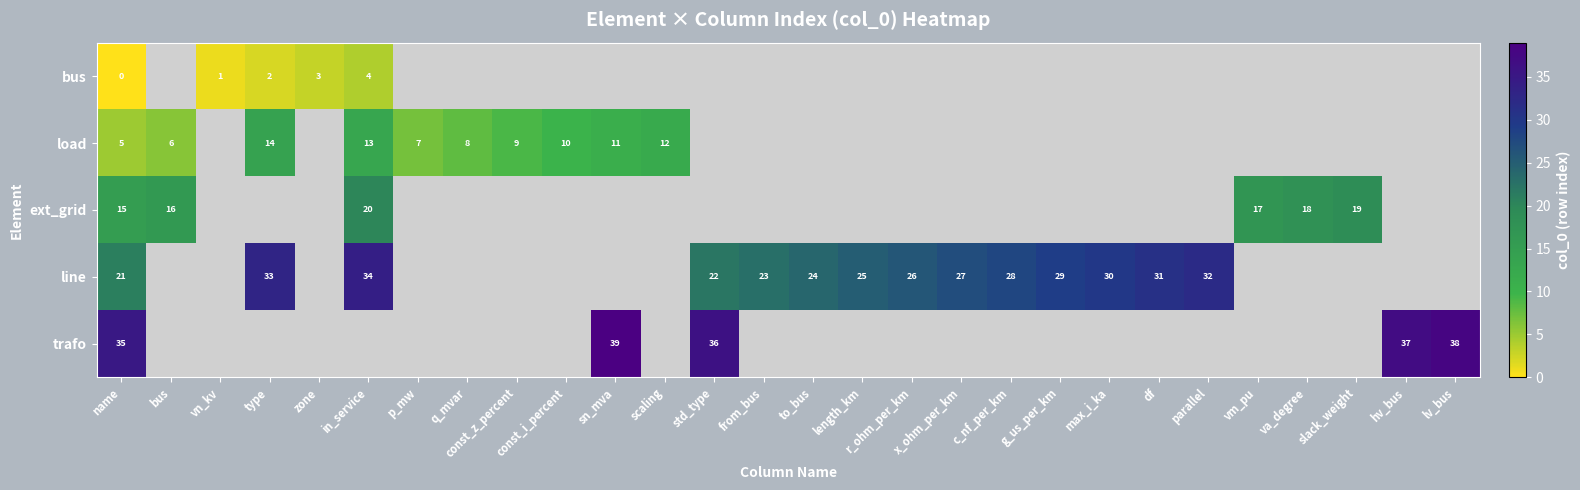

The line series shows 8 at std_type. True or false?

False